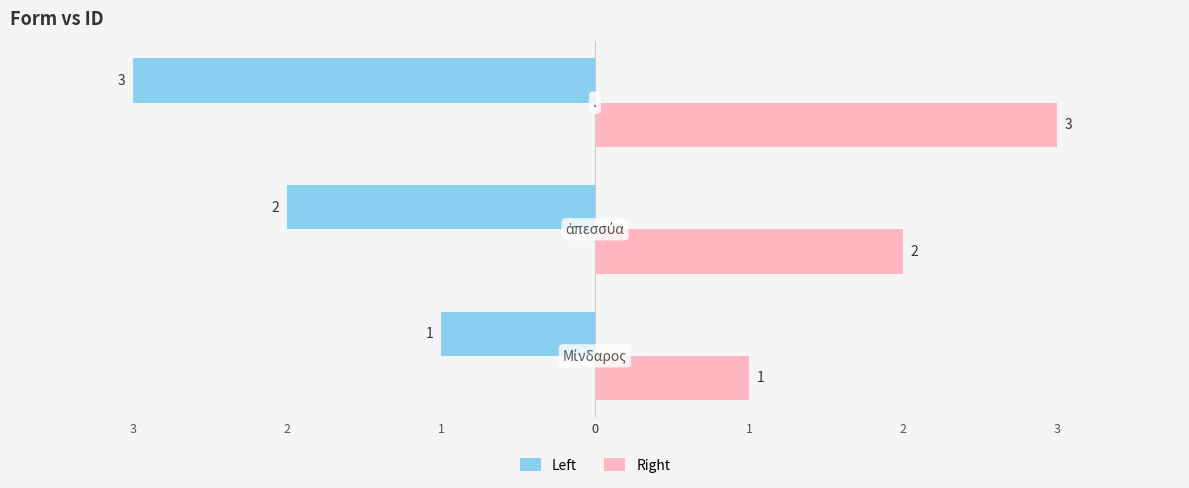

What are all the series names shown in the legend?

Left, Right